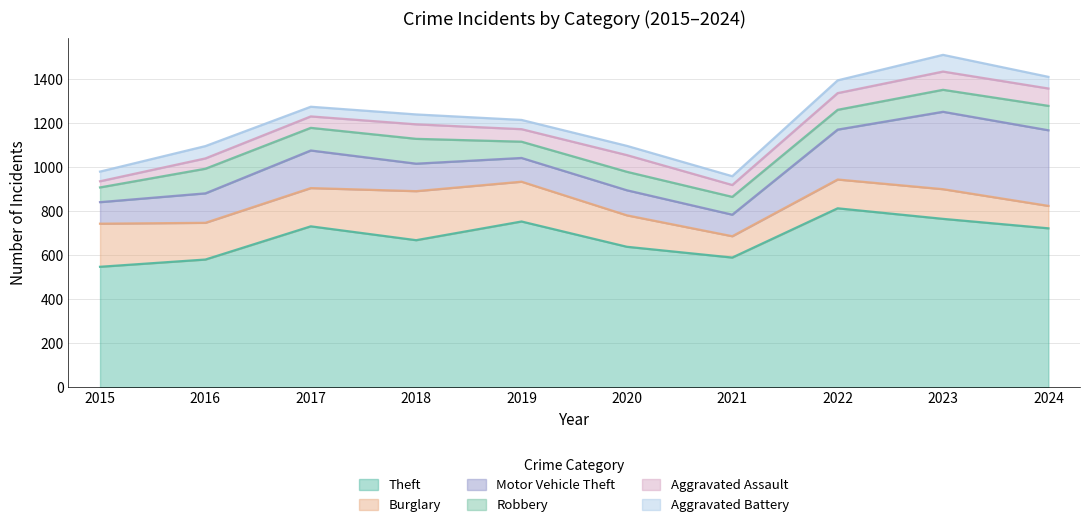

True or false: Burglary has a value of 200 at 2023.

False